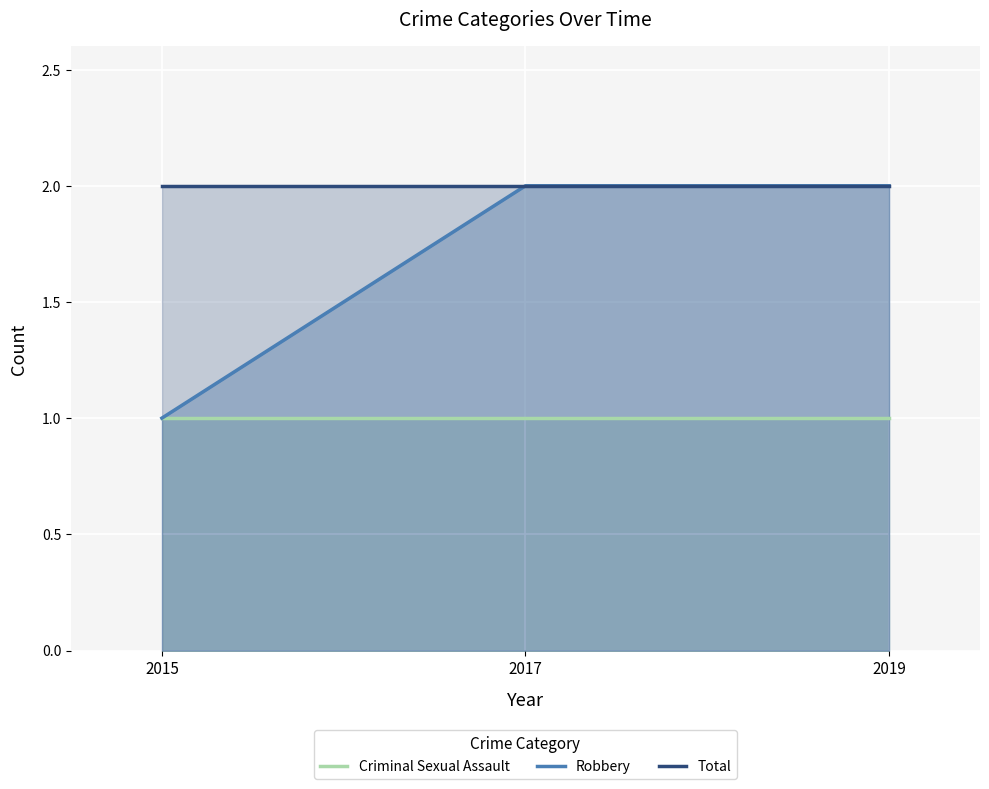

At which category does the chart reach its peak across all series?

2017